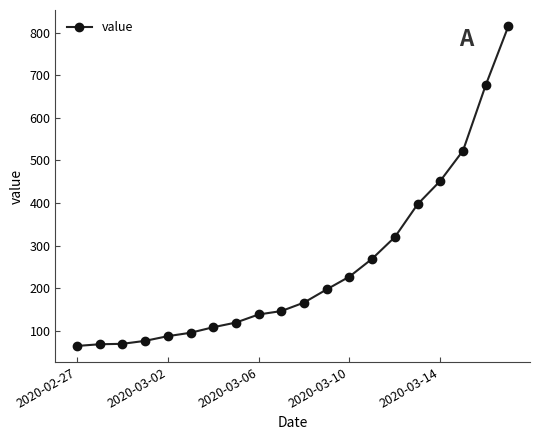

What is the smallest value displayed?

64